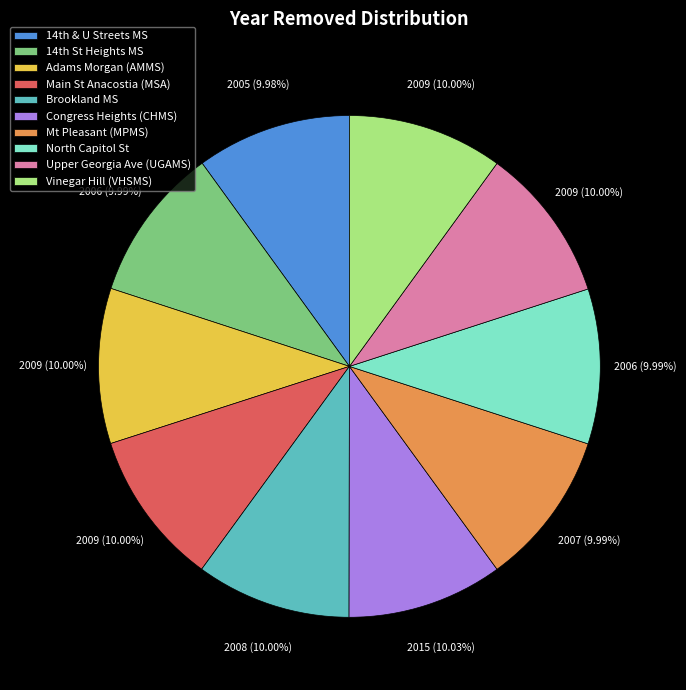

Do North Capitol St and Congress Heights (CHMS) together represent more than half of the pie?

No